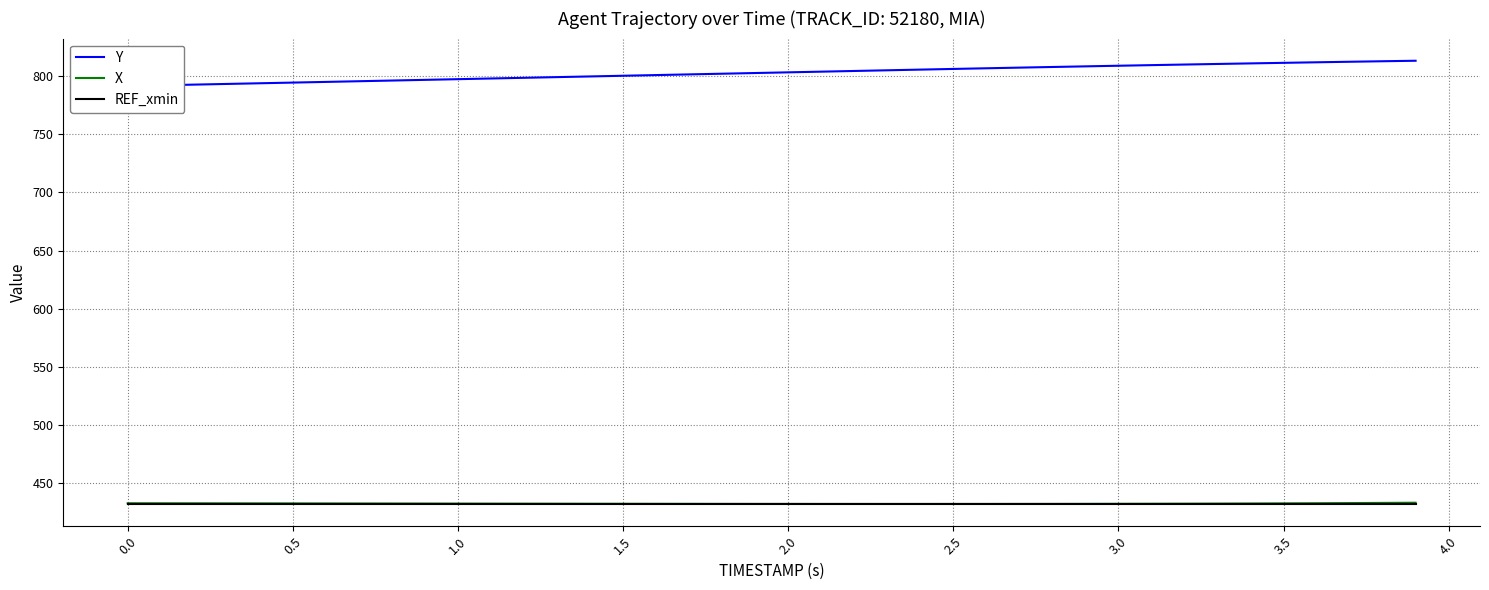

The REF_xmin series shows 431.9 at 2.0. True or false?

True